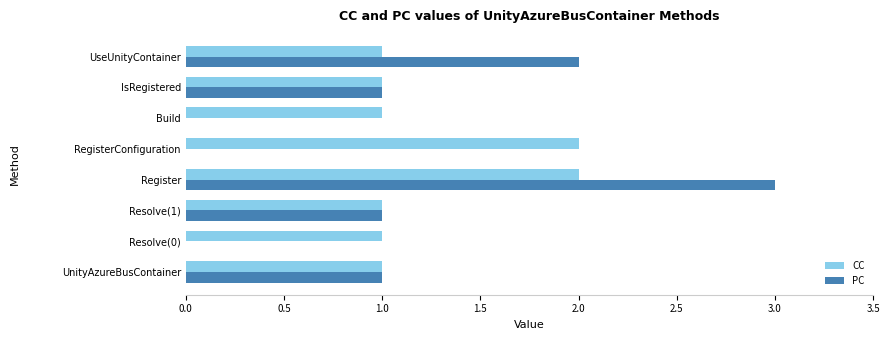

What is the average value of the CC series?

1